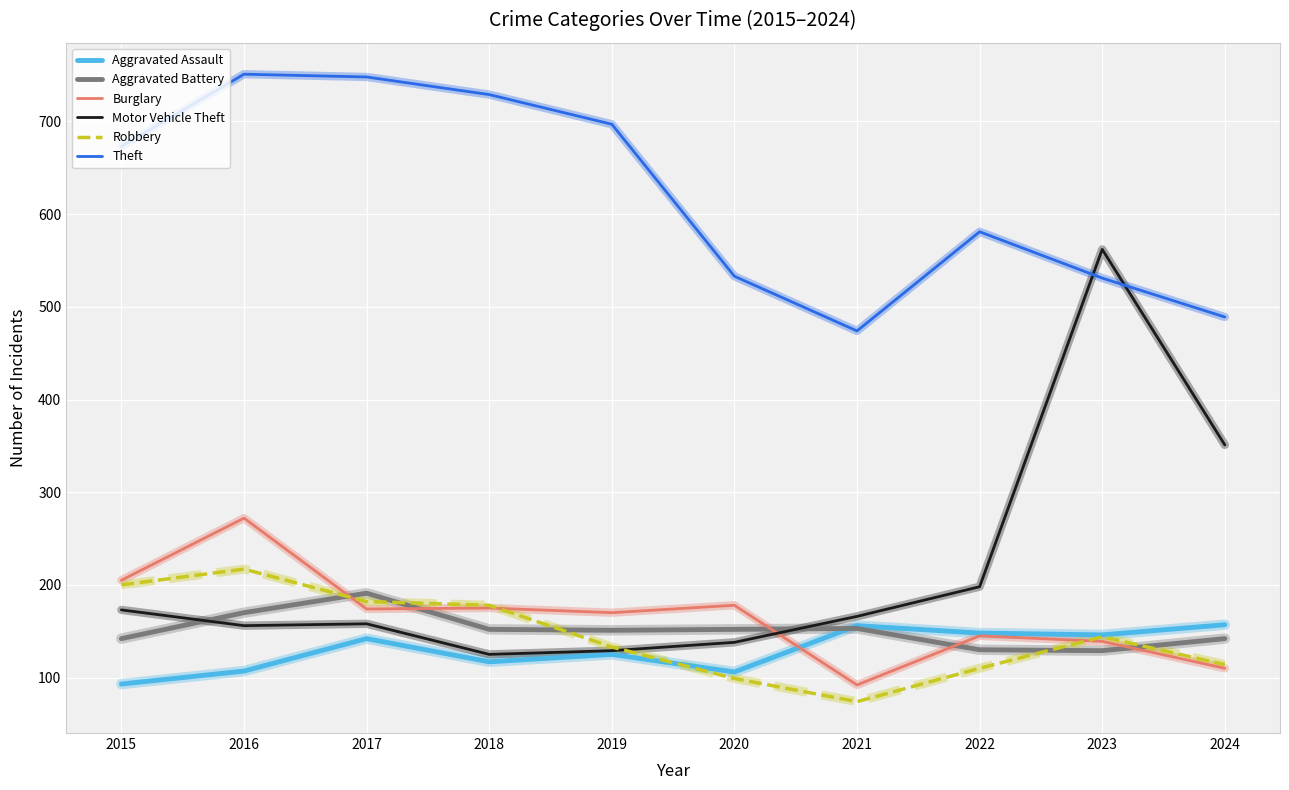

Is this an area chart (filled region under the line)?

No